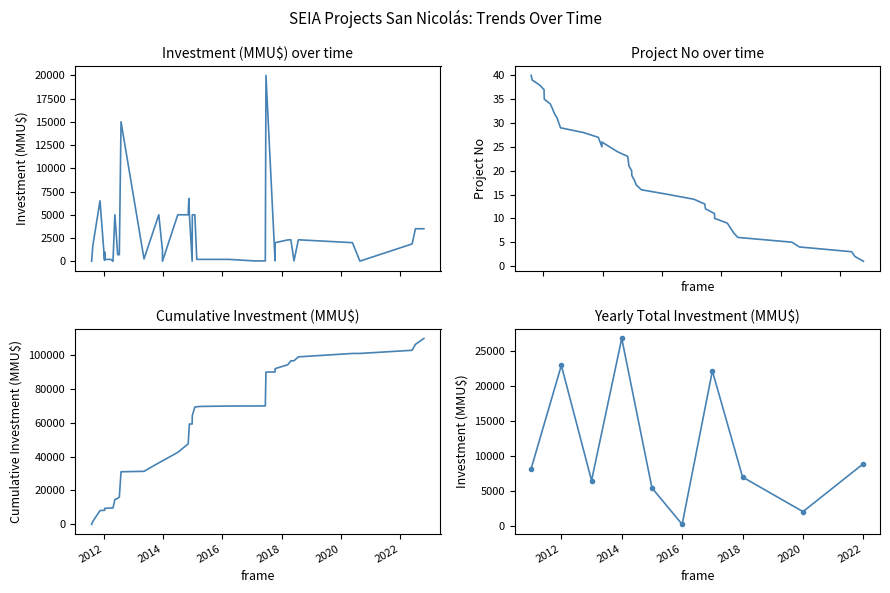

What is the smallest value displayed?

1